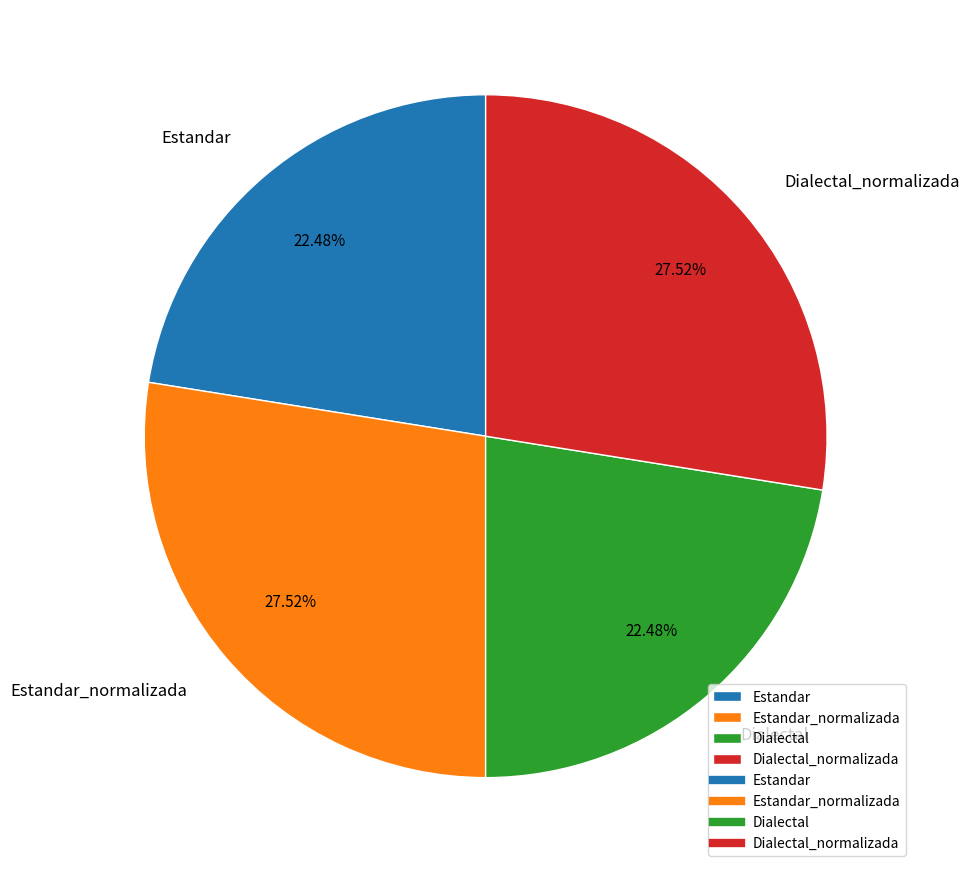

To the nearest percent, what is the difference between the largest and smallest slice percentages?

5%